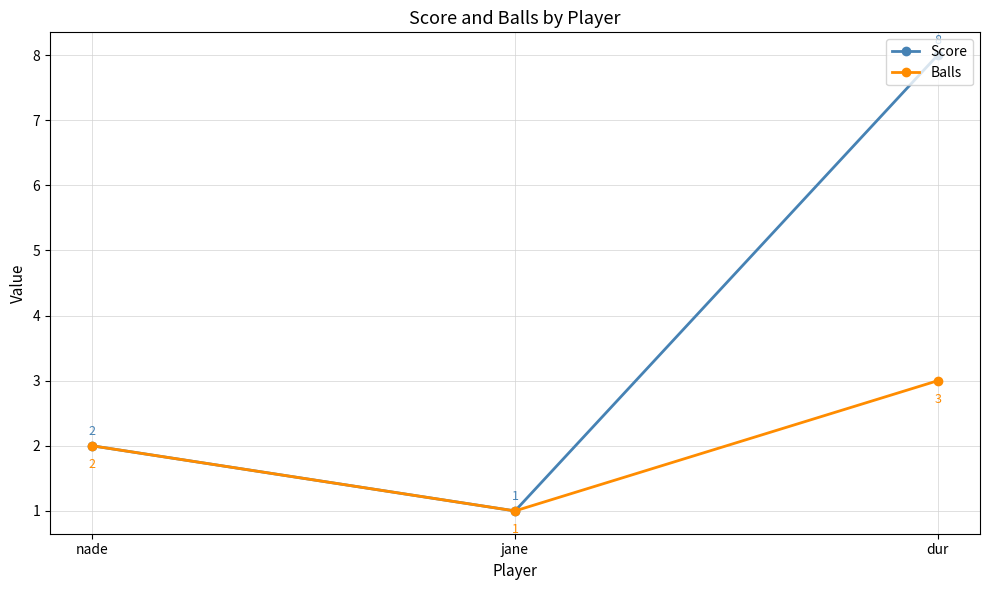

At which label does Score reach its minimum?

jane